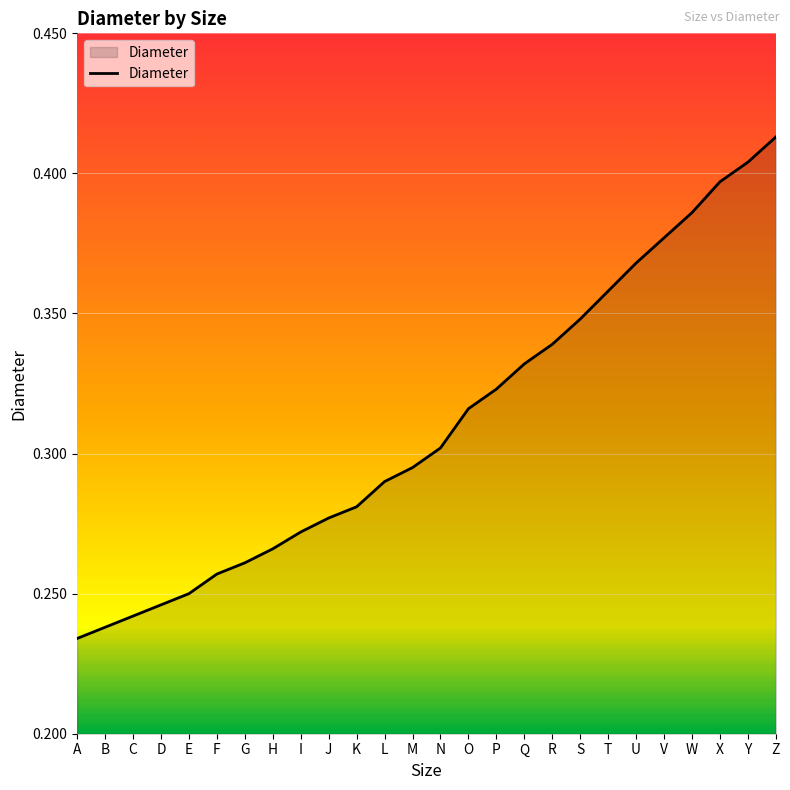

Rank the categories by value from highest to lowest.

Z, Y, X, W, V, U, T, S, R, Q, P, O, N, M, L, K, J, I, H, G, F, E, D, C, B, A